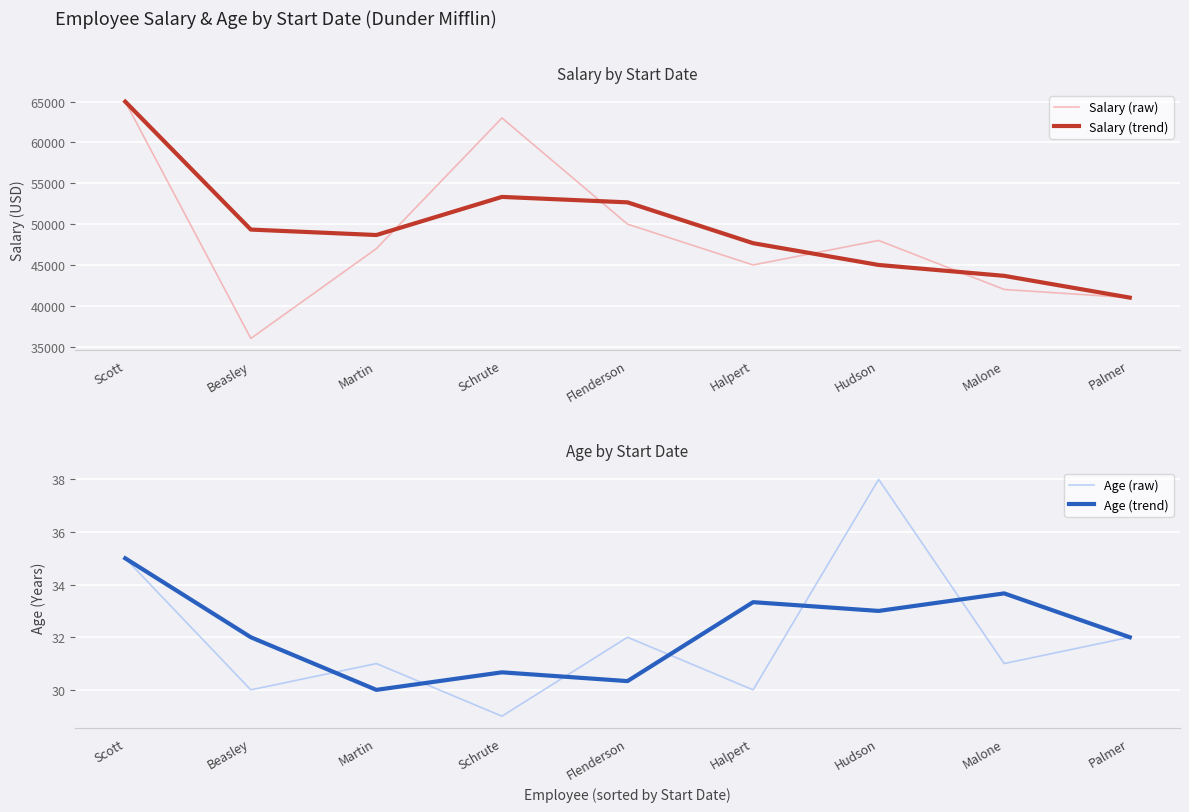

What is the sum of the Age (raw) values at Scott and Martin?

66.0